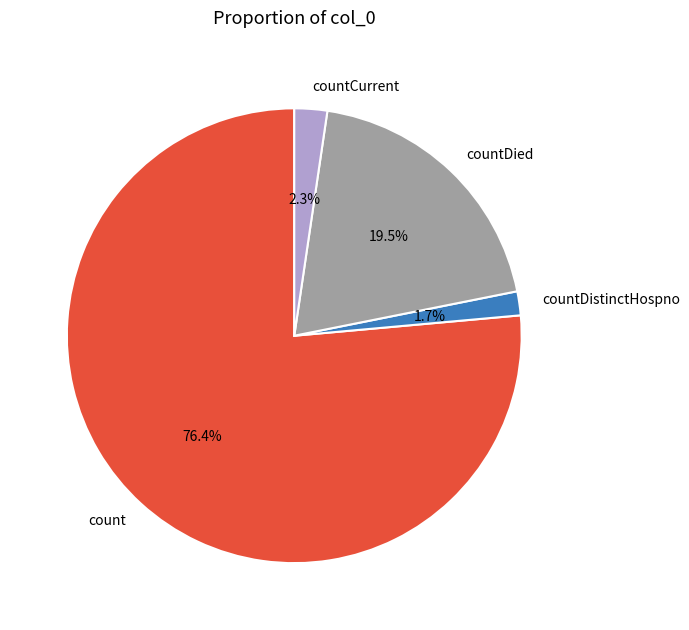

To the nearest percent, what portion does countCurrent represent?

2%